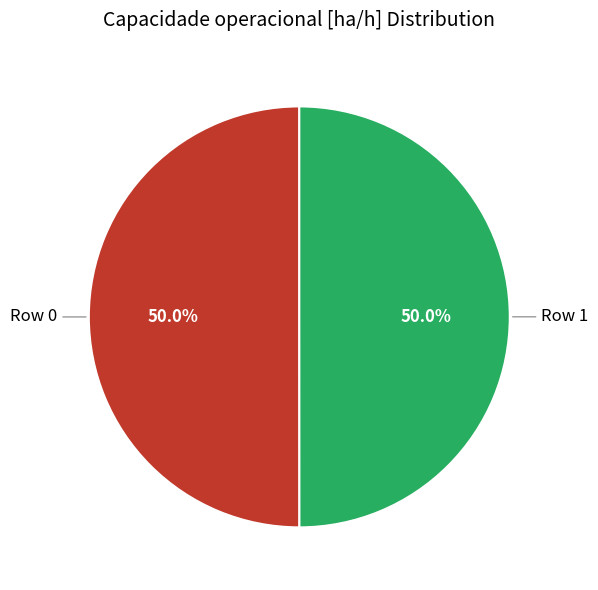

What is the majority slice?

Row 0